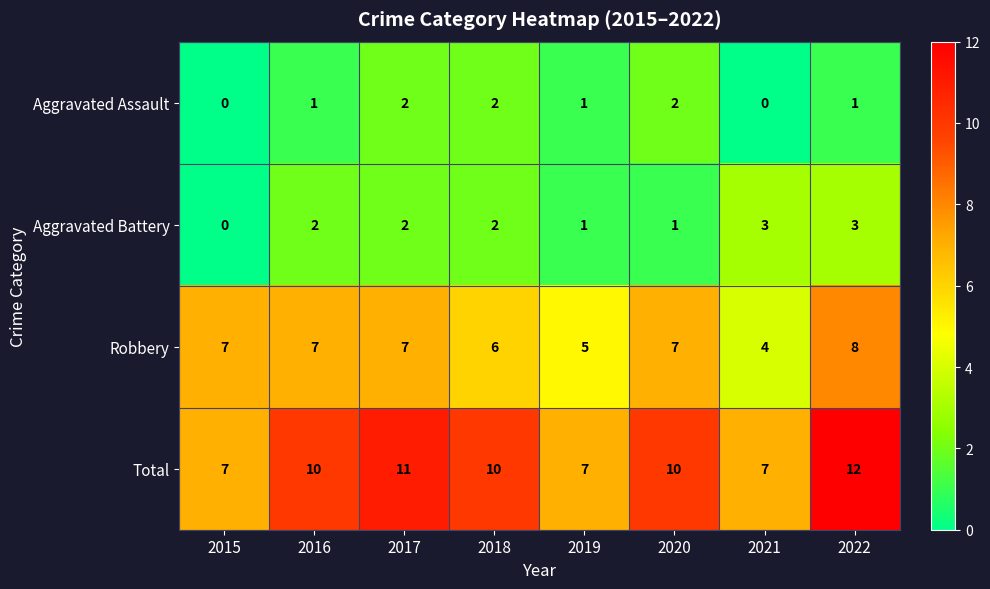

What is the spread (max minus min) of values at 2018?

8